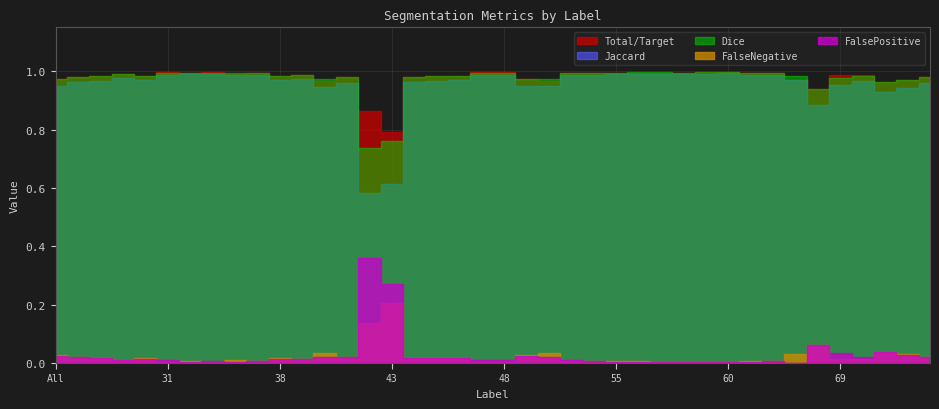

What is the difference between the maximum and second lowest values in the Dice series?

0.2